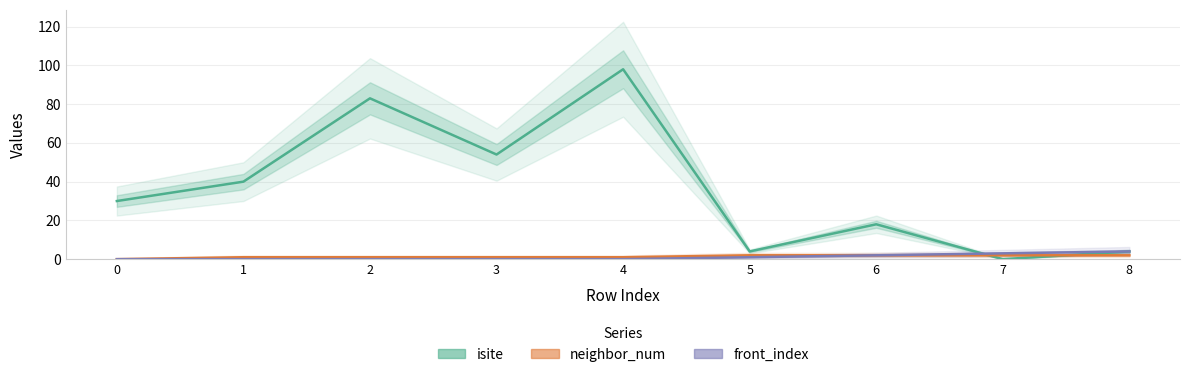

True or false: isite has a value of 129 at 2.

False